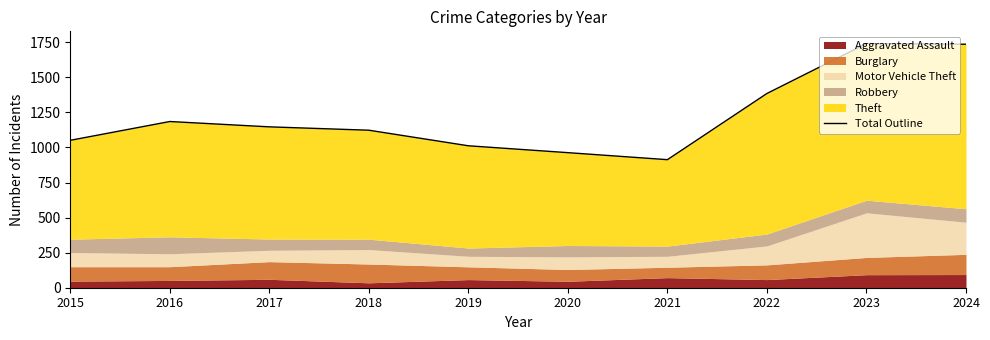

How many interior local valleys (lower than both neighbors) does the data have?

1